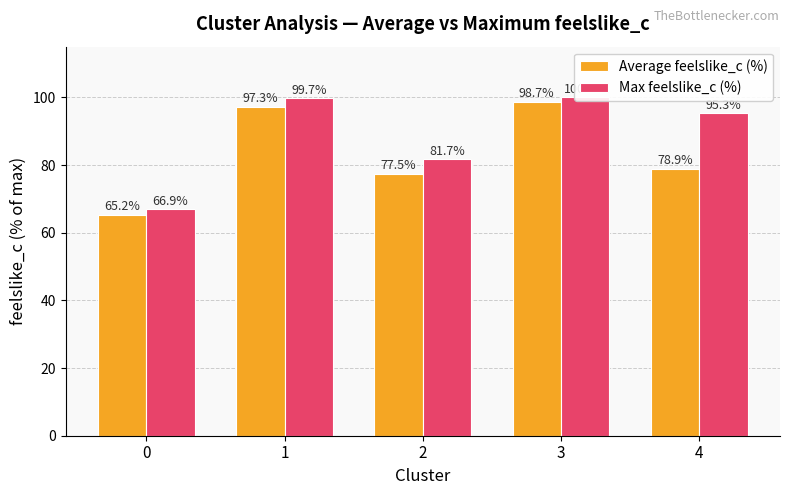

What is the average value of the Max feelslike_c (%) series?

88.7